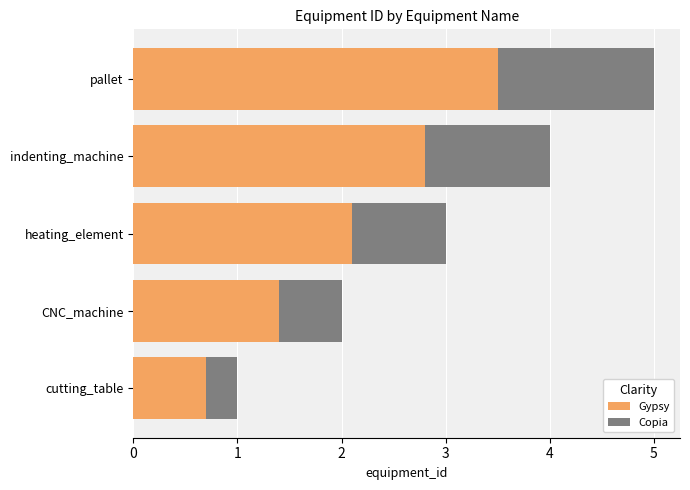

How many bars are there in total?

10